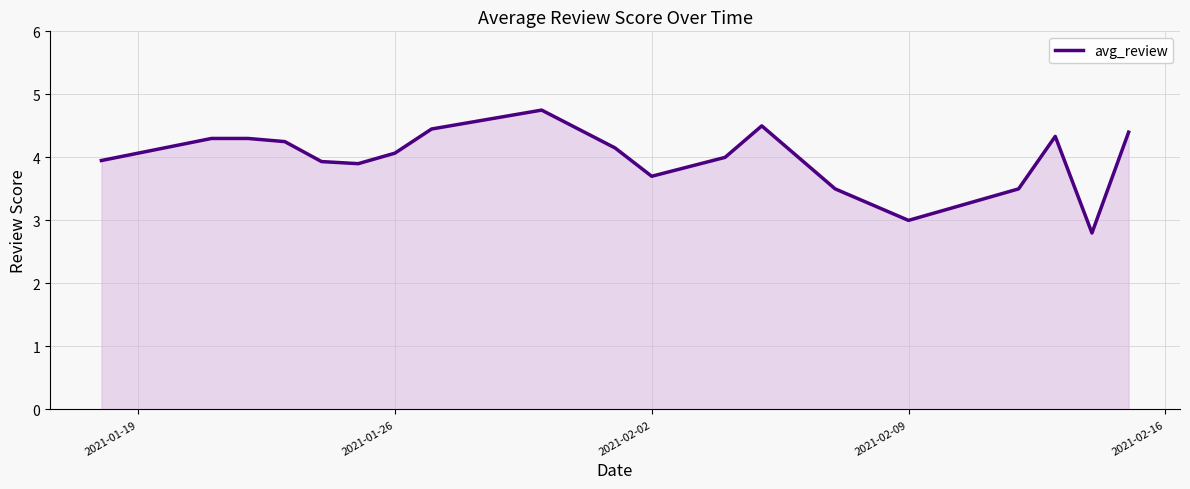

What is the smallest value displayed?

2.8